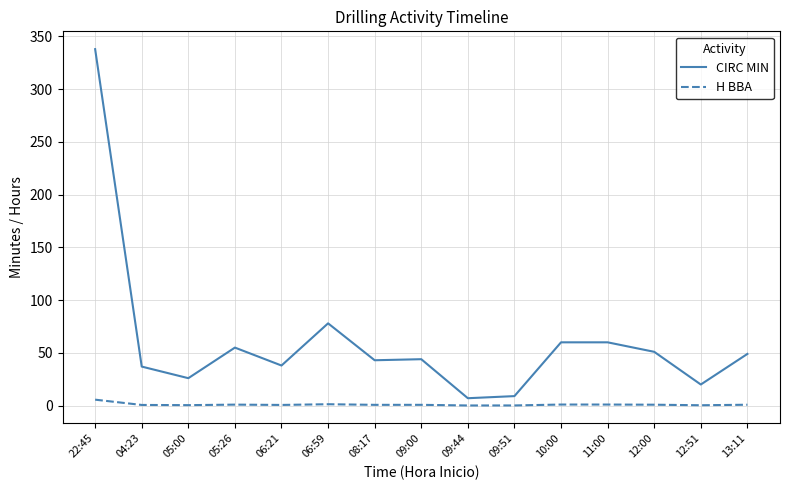

True or false: CIRC MIN has a value of 32.2 at 12:00.

False